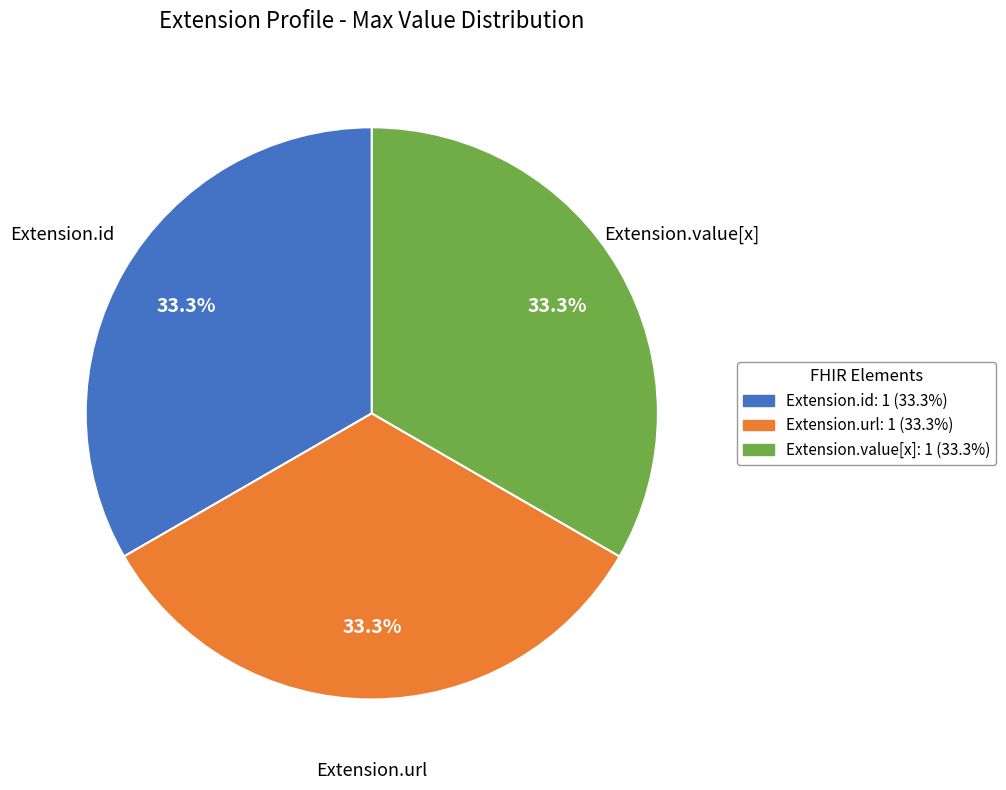

Is there any slice that represents more than half of the pie?

No